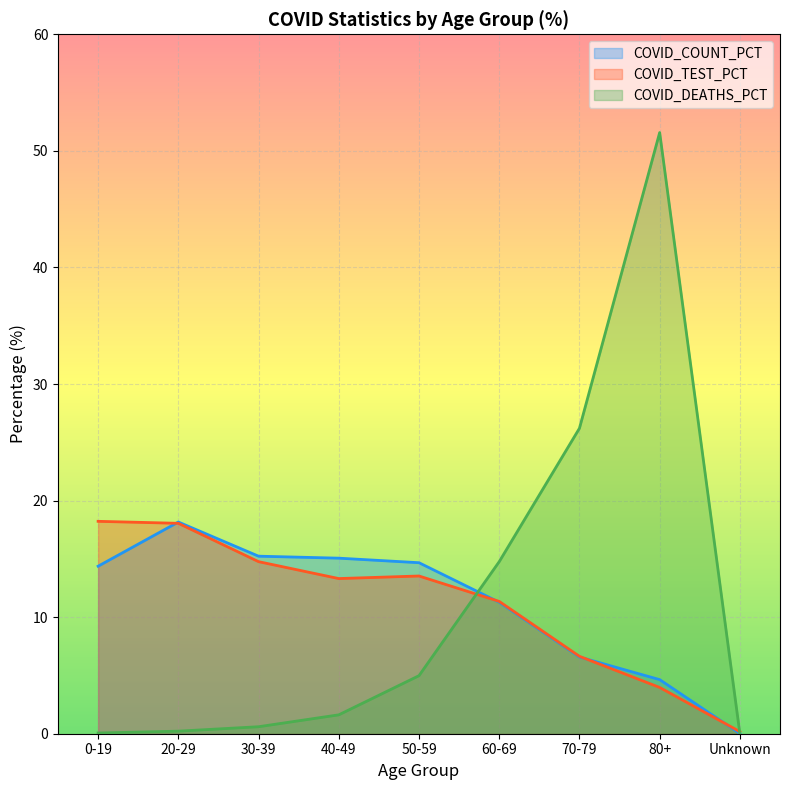

What is the highest value of the COVID_TEST_PCT series?

18.2